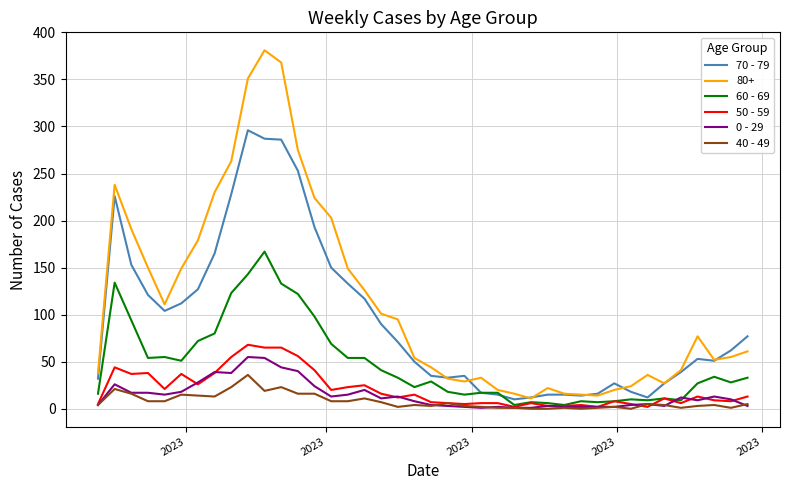

Which series ends up on top after the final intersection of 70 - 79 and 60 - 69?

70 - 79